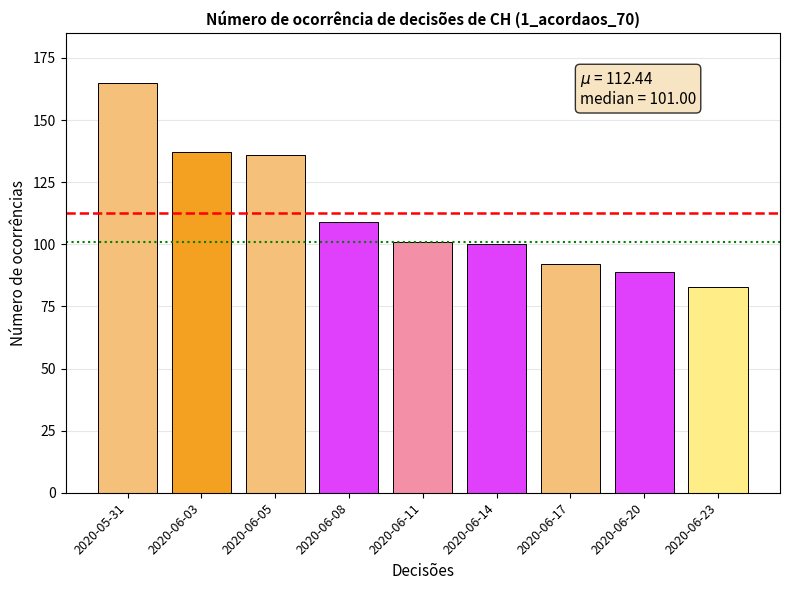

What value does the data have at 2020-06-08, to the nearest 5?

110